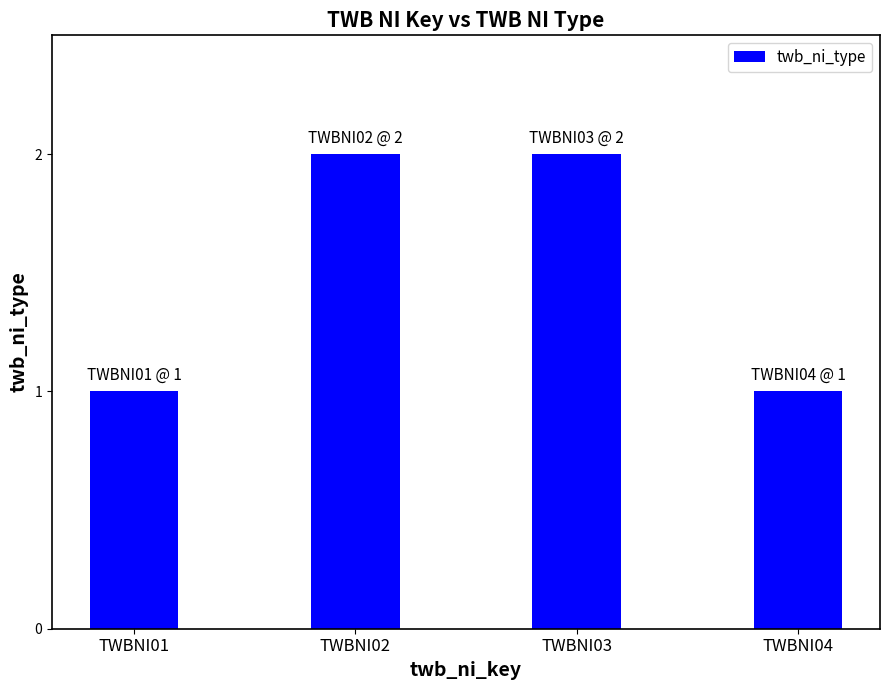

True or false: the data shows 1 at TWBNI04.

True